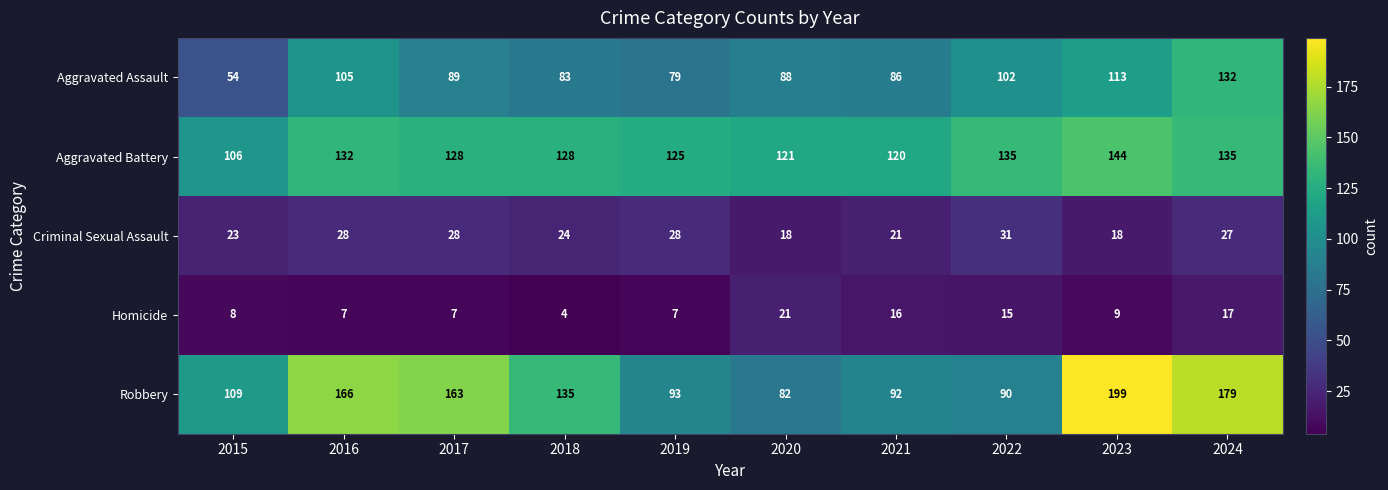

Rank the series at 2021 from lowest to highest value.

Homicide, Criminal Sexual Assault, Aggravated Assault, Robbery, Aggravated Battery